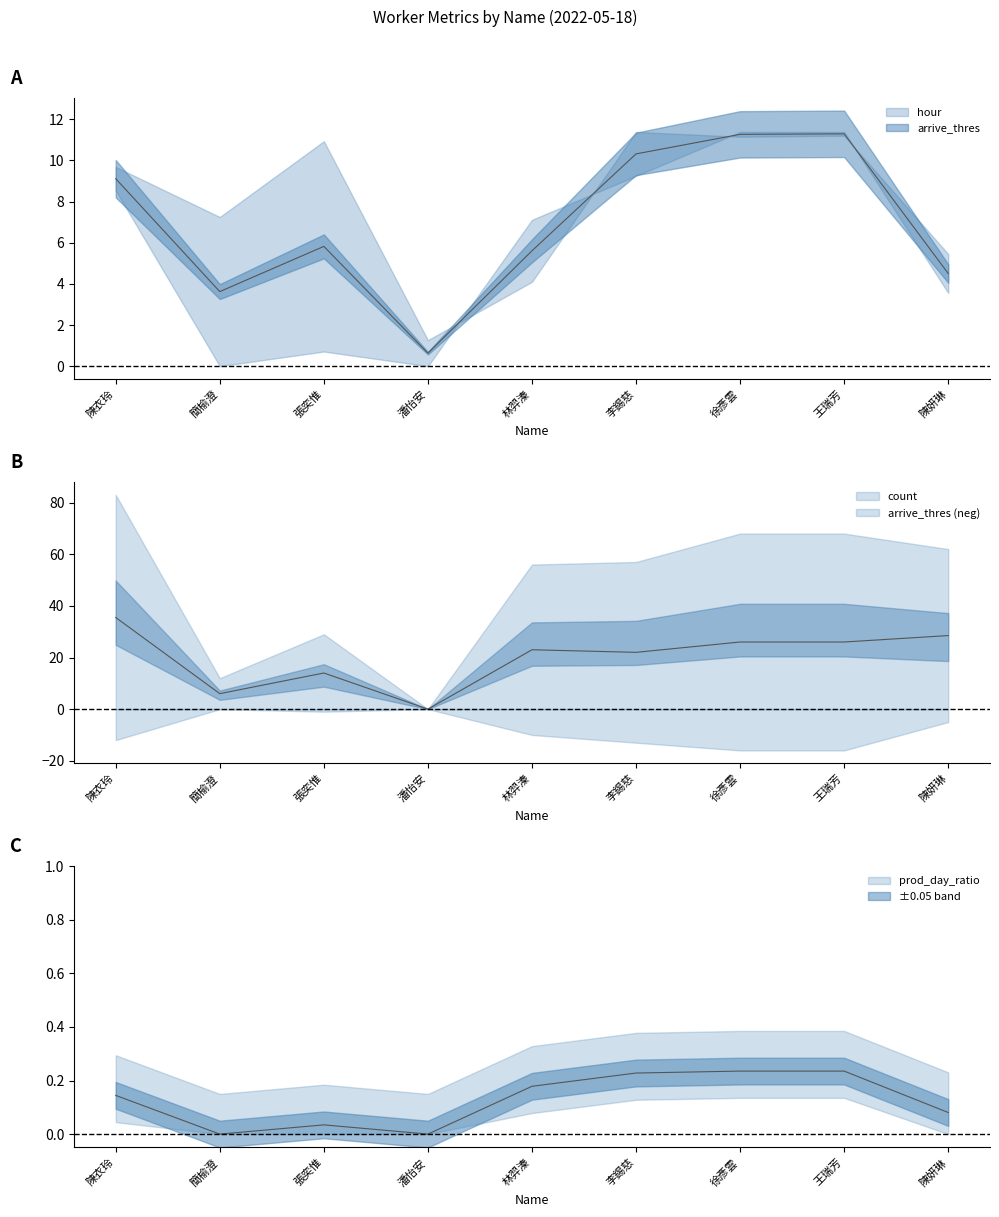

The value of prod_day_ratio at 張奕惟 is 0.0. True or false?

True